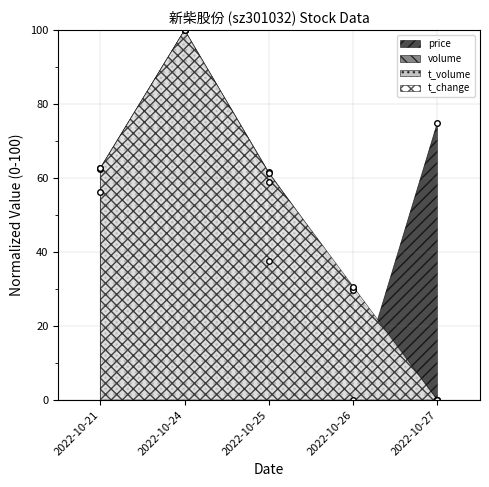

What value does the volume series have at 2022-10-26?

29.9